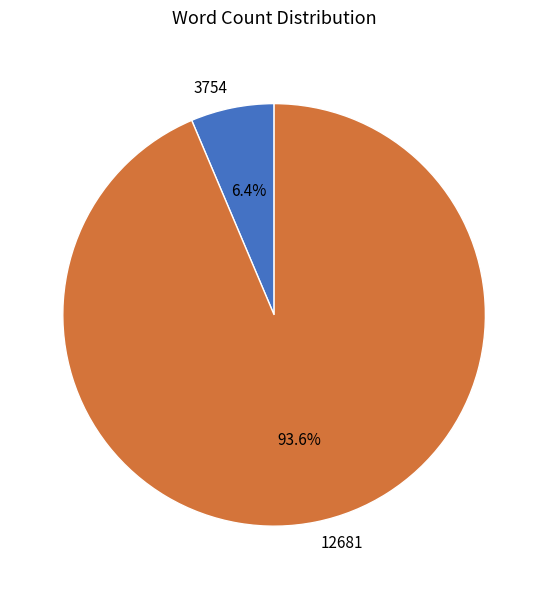

What percentage do 12681 and 3754 together represent?

100.0%